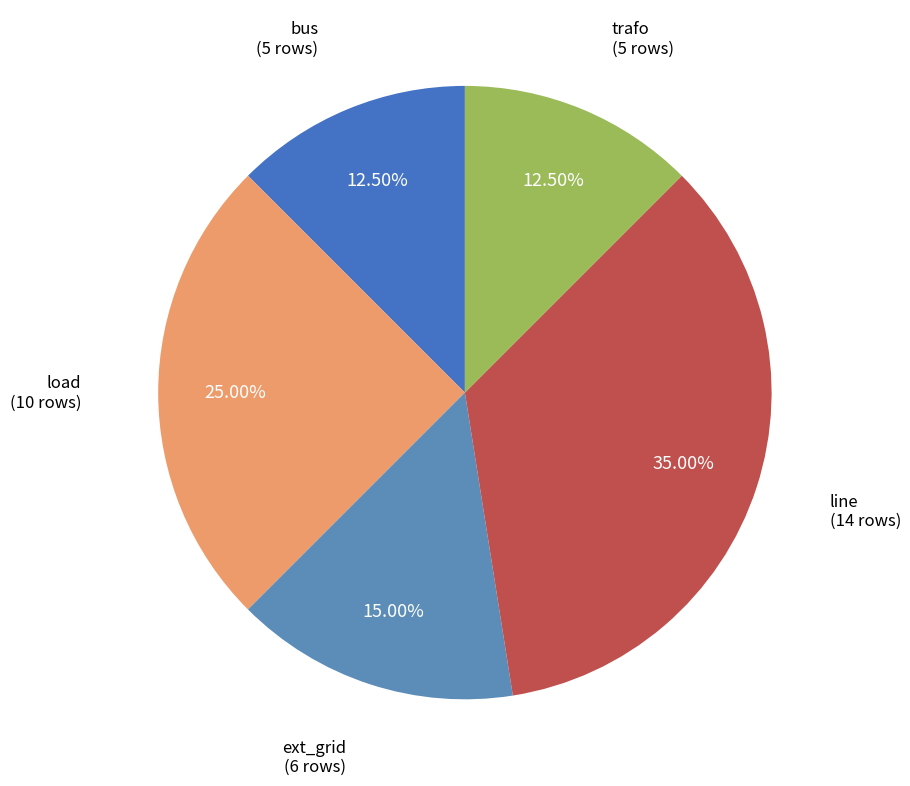

Rank the categories by value from lowest to highest.

bus, trafo, ext_grid, load, line